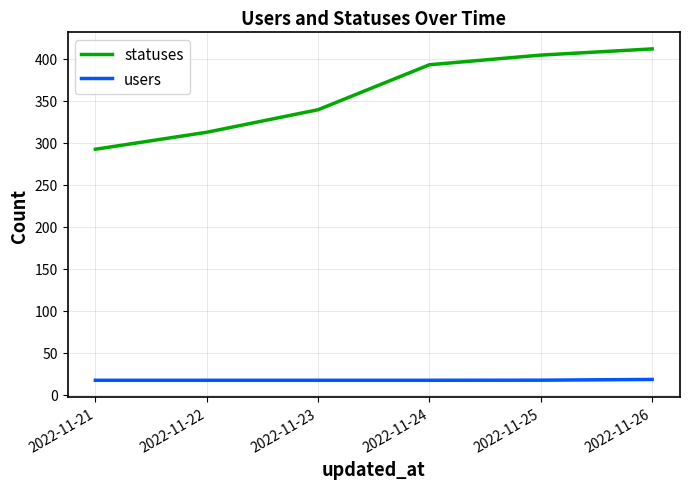

What is the spread (max minus min) of values at 2022-11-23?

322.5